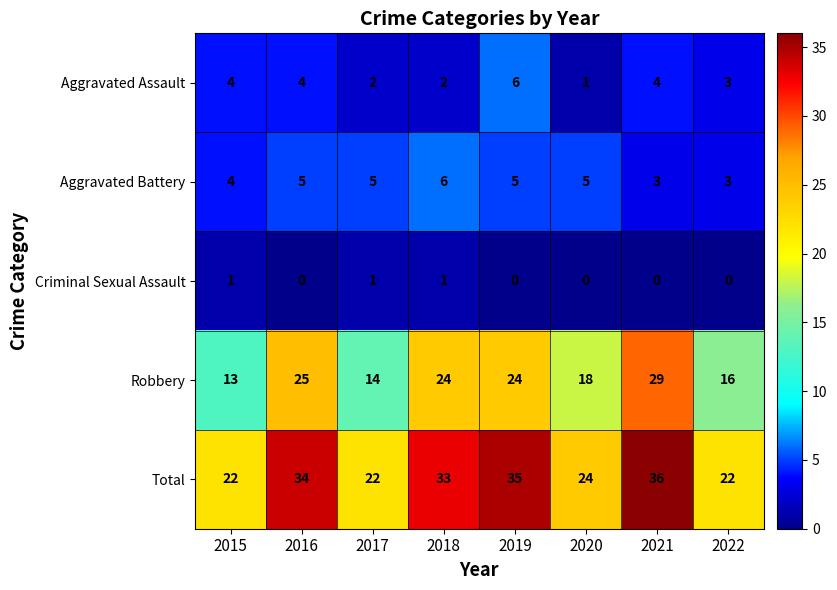

What is the approximate value of Robbery at 2016, to the nearest 5?

25